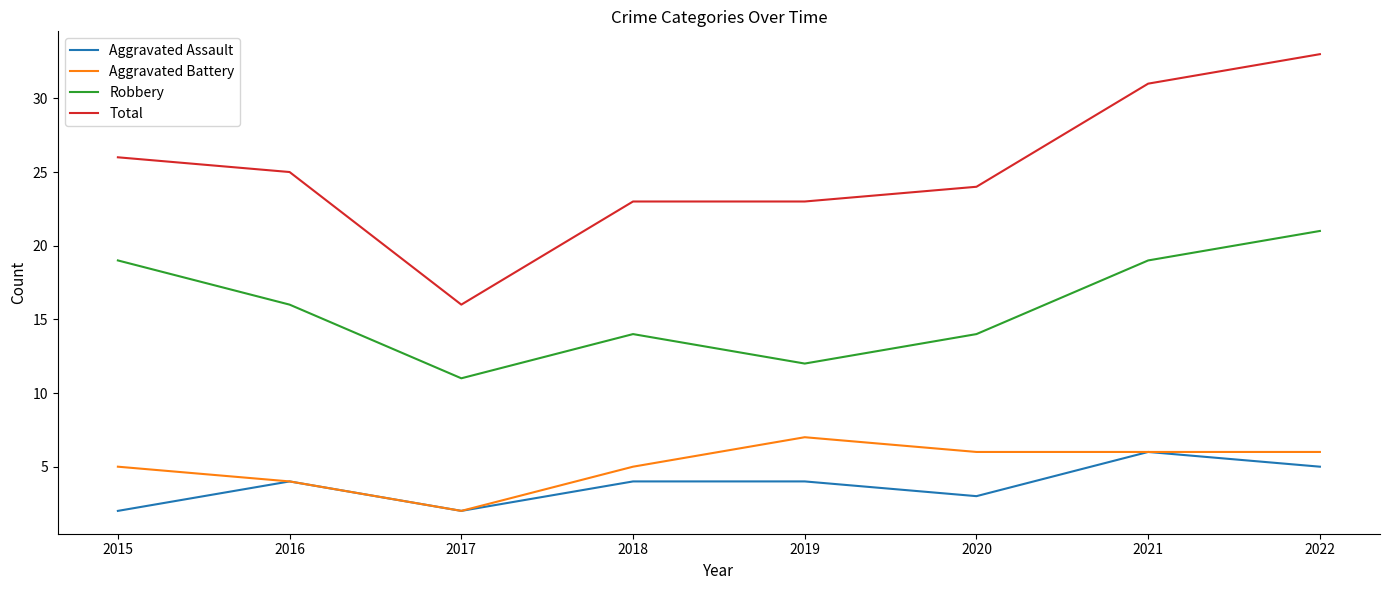

Is the value of Total at 2020 greater than the value of Aggravated Assault at 2019?

Yes